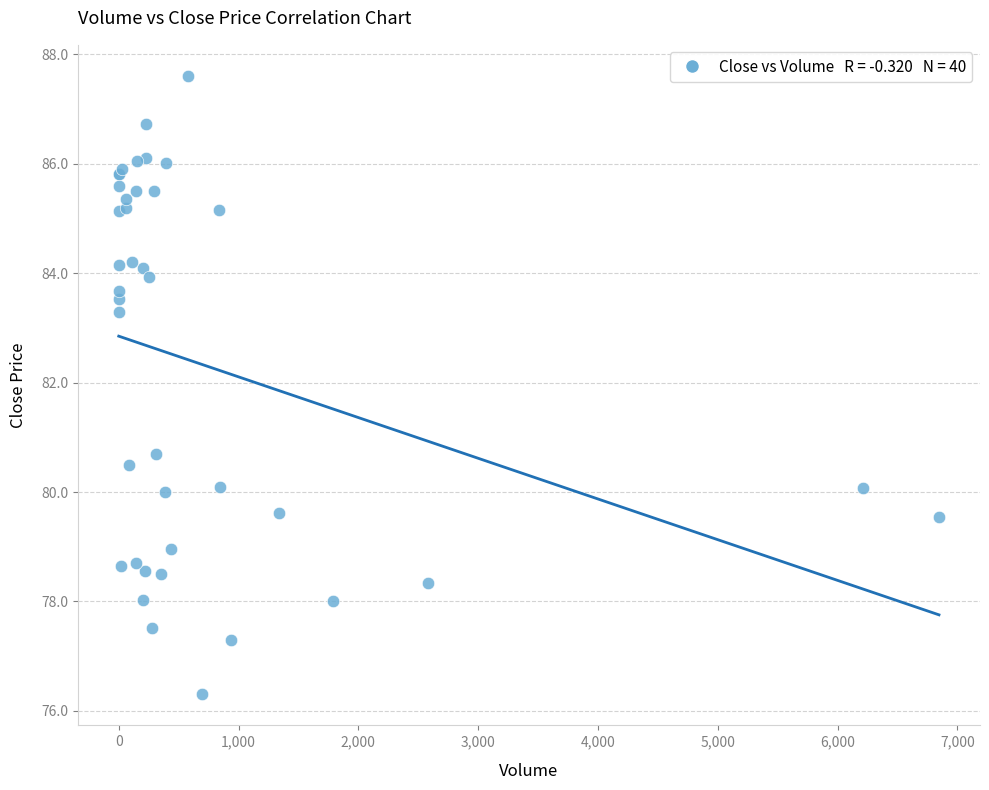

What Y value in the scatter plot is closest to 81?

80.7